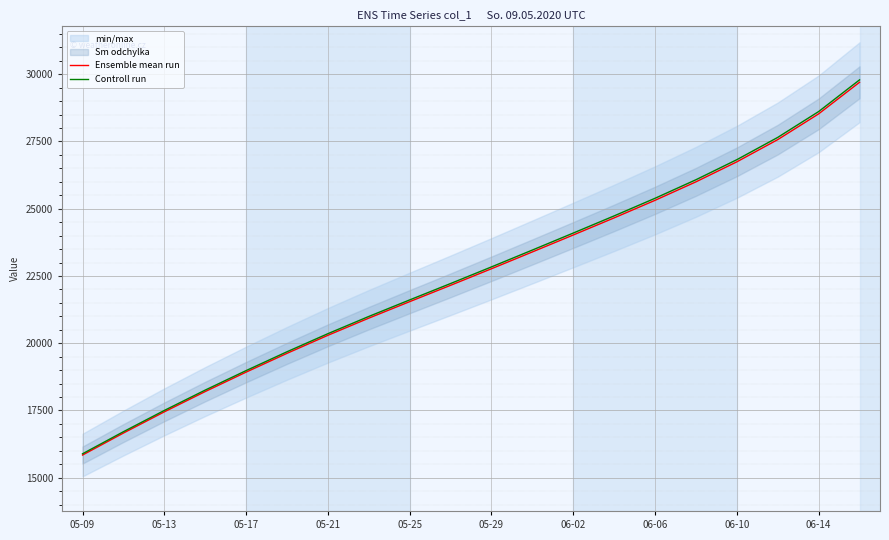

What are all the series names shown in the legend?

Ensemble mean run, Controll run